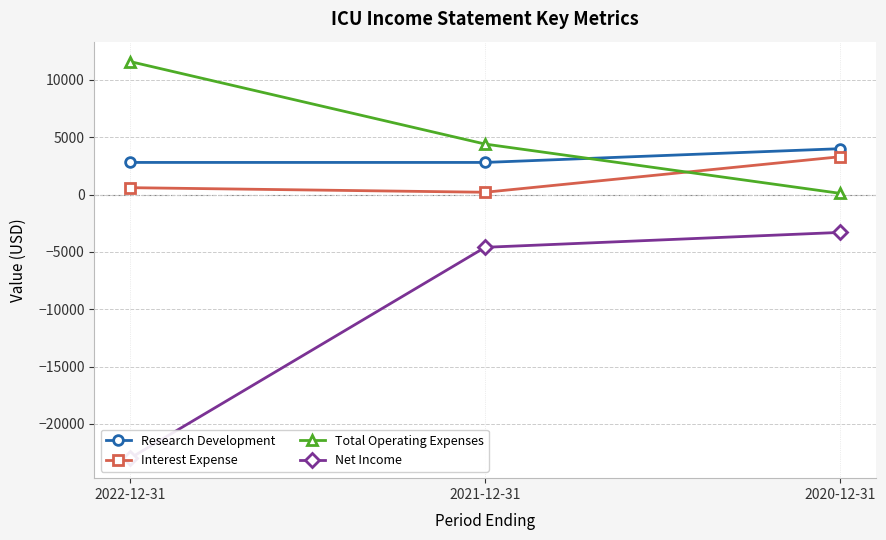

Does the chart have visible grid lines?

Yes